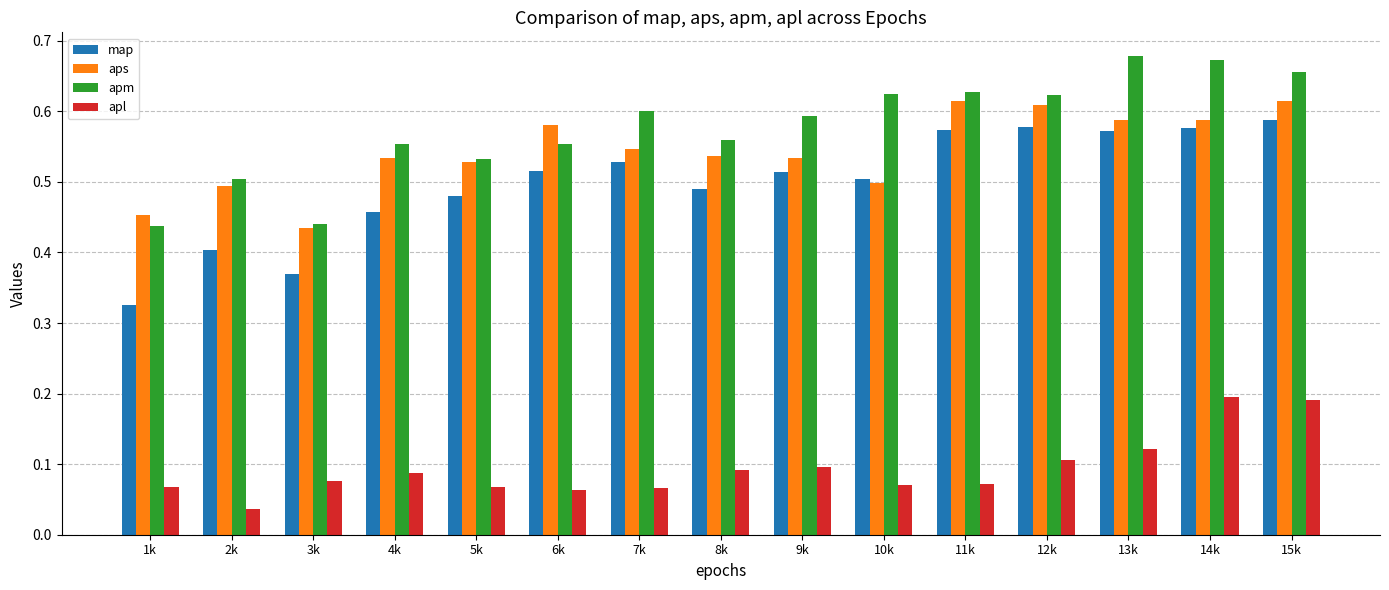

Does the chart contain stacked bars?

No